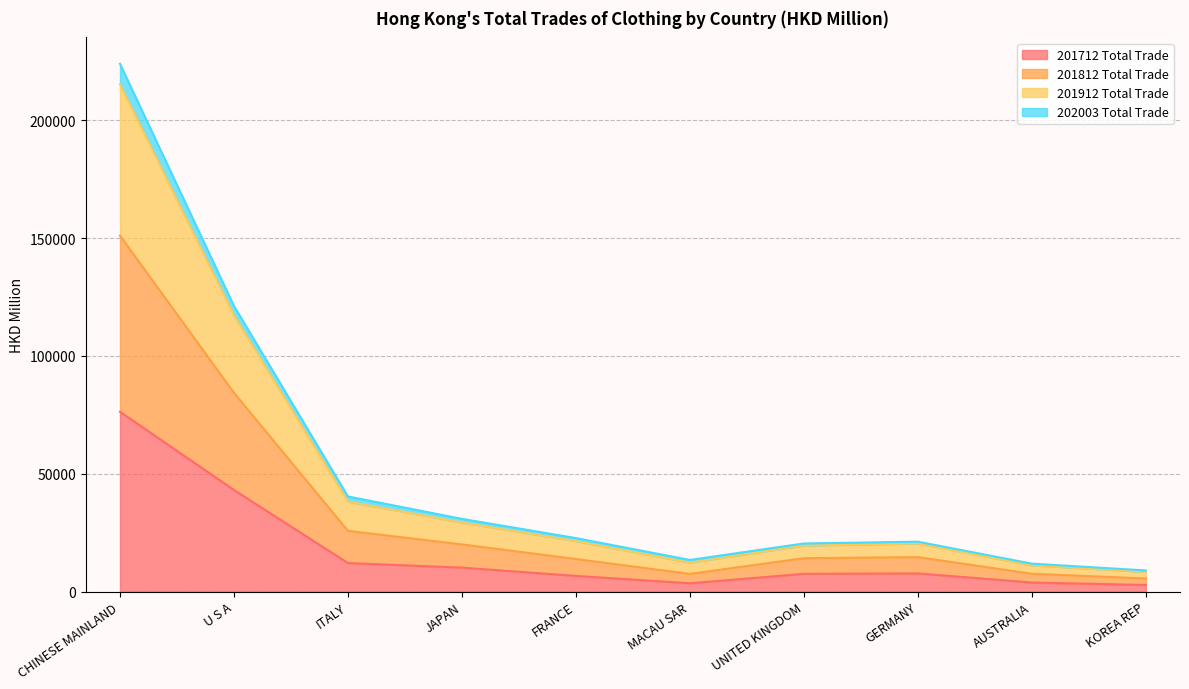

Which category has the highest value in the 201712 Total Trade series?

CHINESE MAINLAND